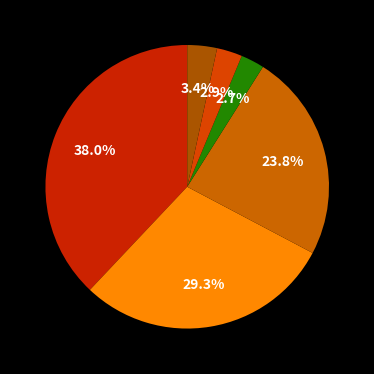

How many slices are in this pie chart?

6